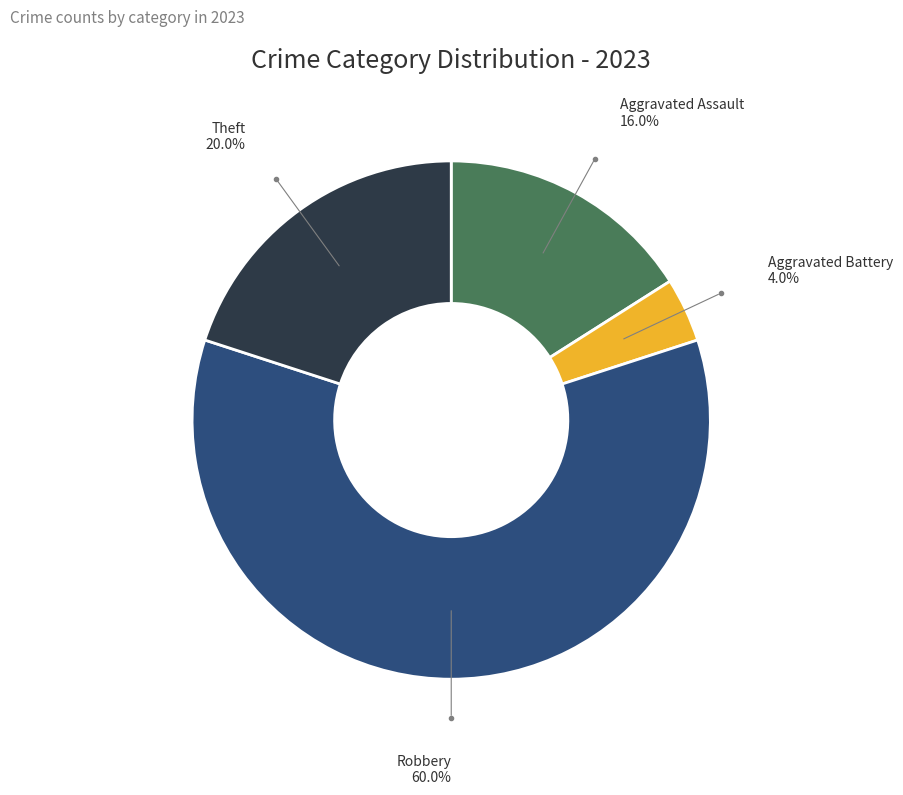

To the nearest percent, what percentage of the pie is Theft?

20%